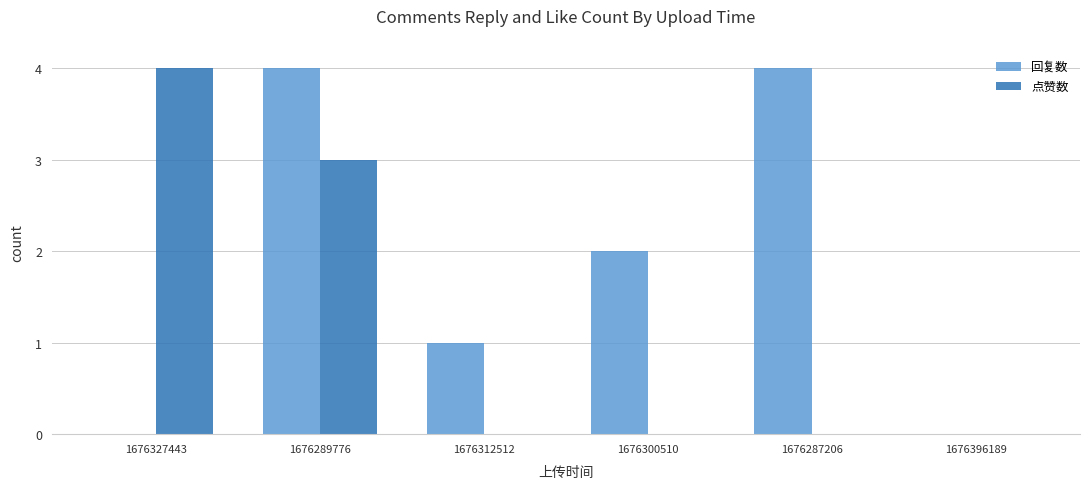

What is the total value across all series at 1676287206?

4